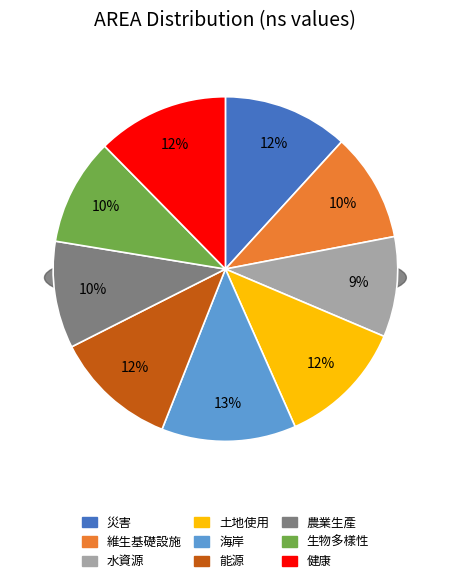

How much of the chart is everything except 維生基礎設施?

89.8%